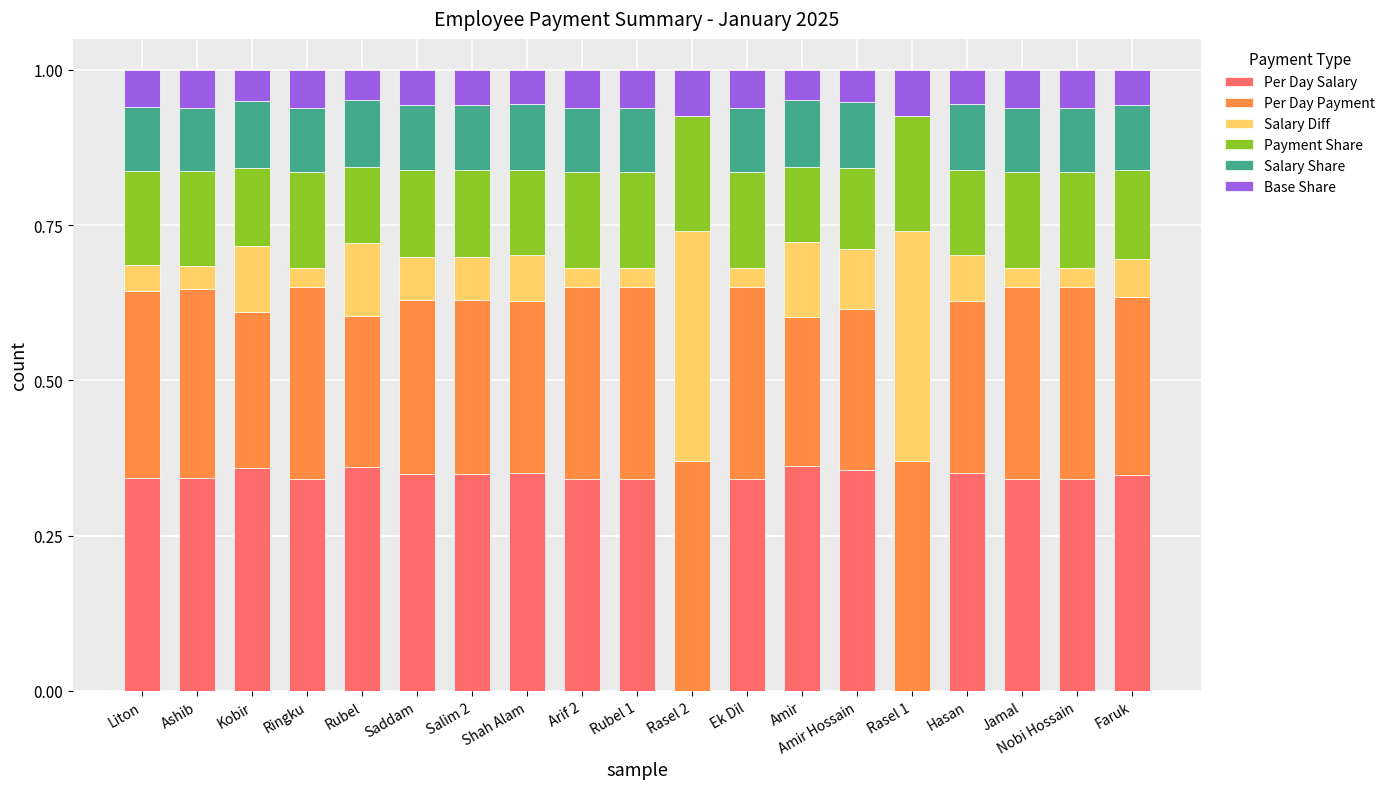

What is the total value across all series at Faruk?

1.0